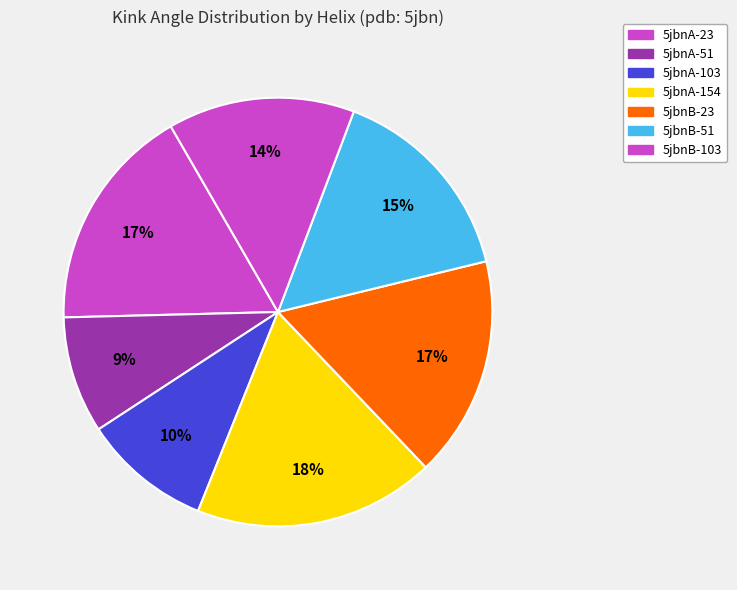

Count the number of slices in the pie.

7